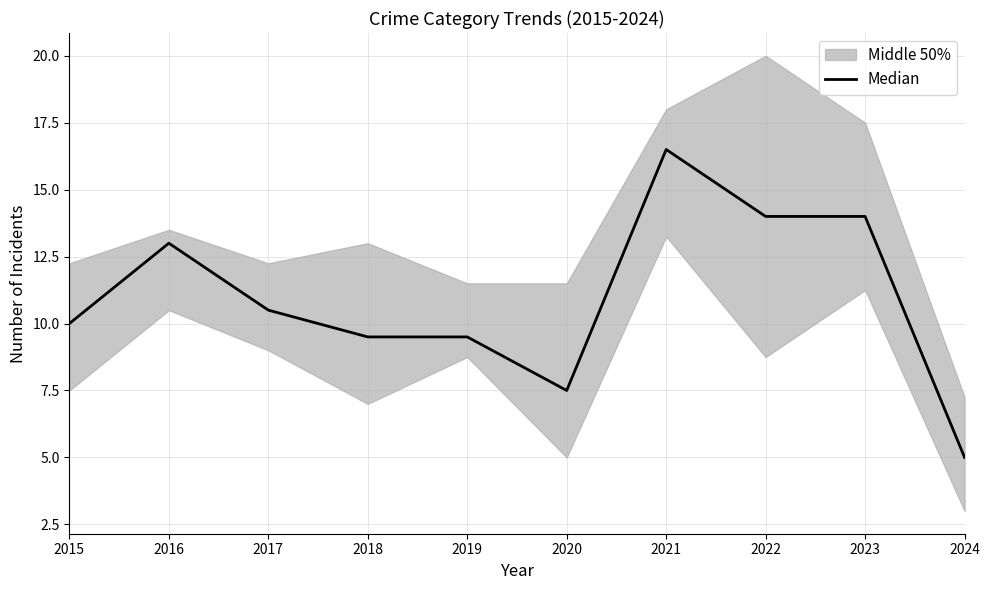

What is the average value?

10.9